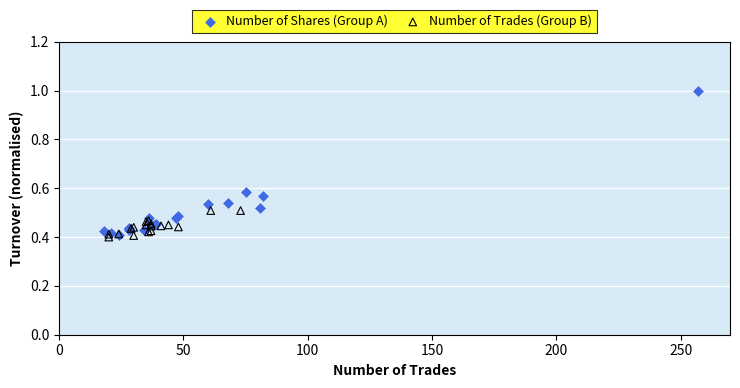

What are all the series names shown in the legend?

Number of Shares (Group A), Number of Trades (Group B)